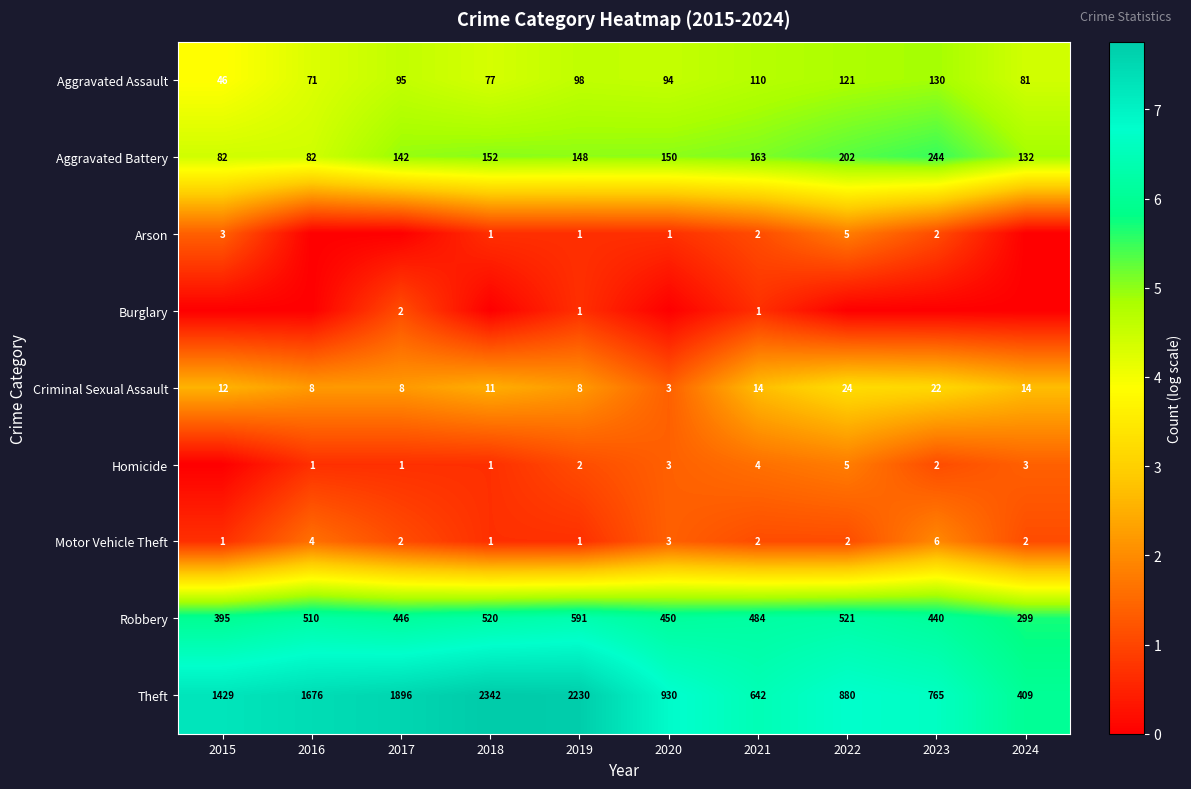

The Aggravated Assault series shows 110 at 2021. True or false?

True